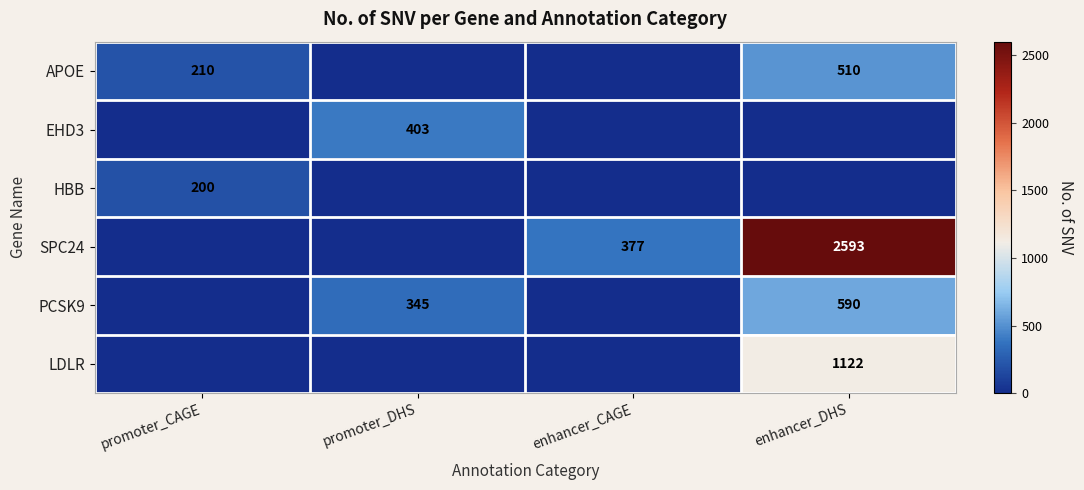

What is the difference between the highest and lowest values at enhancer_CAGE?

377